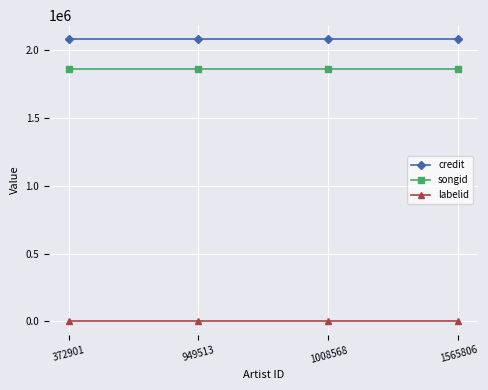

Reading left to right, transcribe all the data shown in this chart.

credit: 2081622	2081622	2081622	2081622
songid: 1865054	1865054	1865054	1865054
labelid: 3267	3267	3267	3267